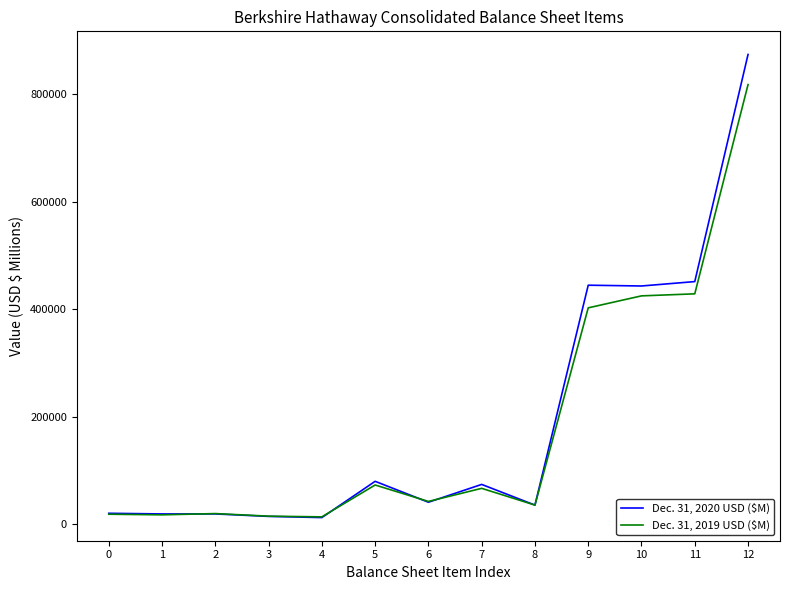

Is the value of Dec. 31, 2019 USD ($M) at 2 greater than the value of Dec. 31, 2020 USD ($M) at 10?

No